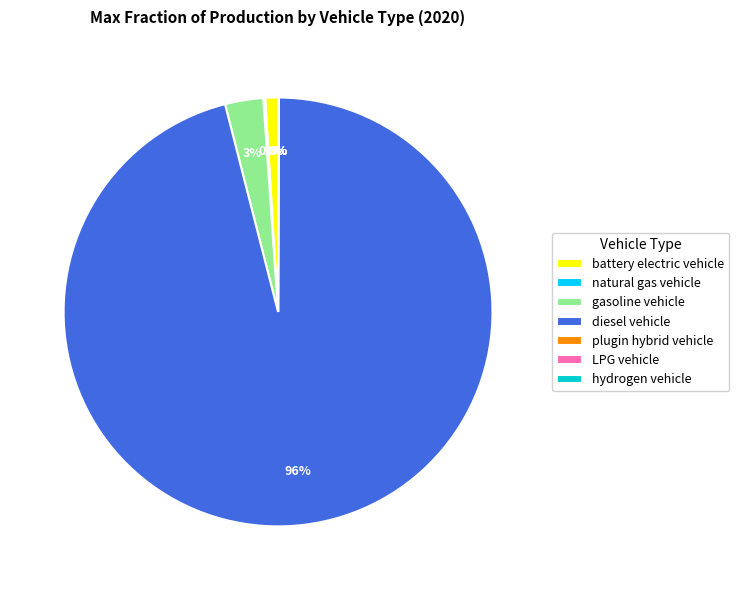

Which category has the biggest portion of the pie?

diesel vehicle